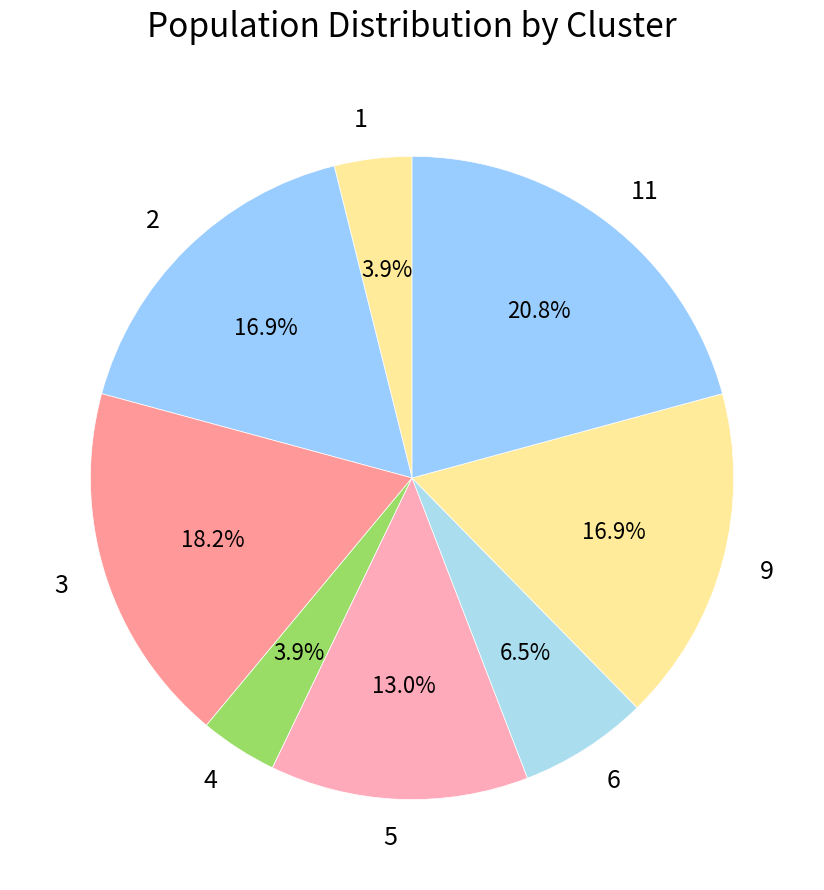

Which slice is the largest?

11